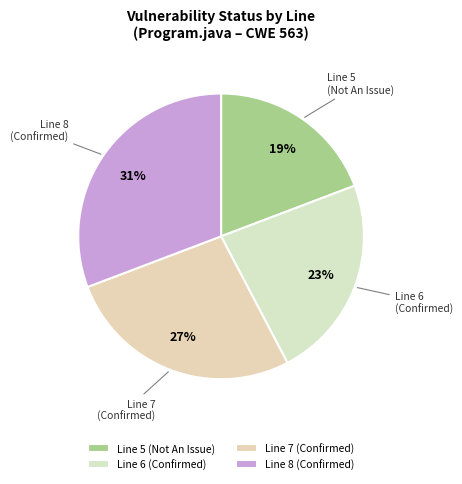

Which slice is the largest?

Line 8